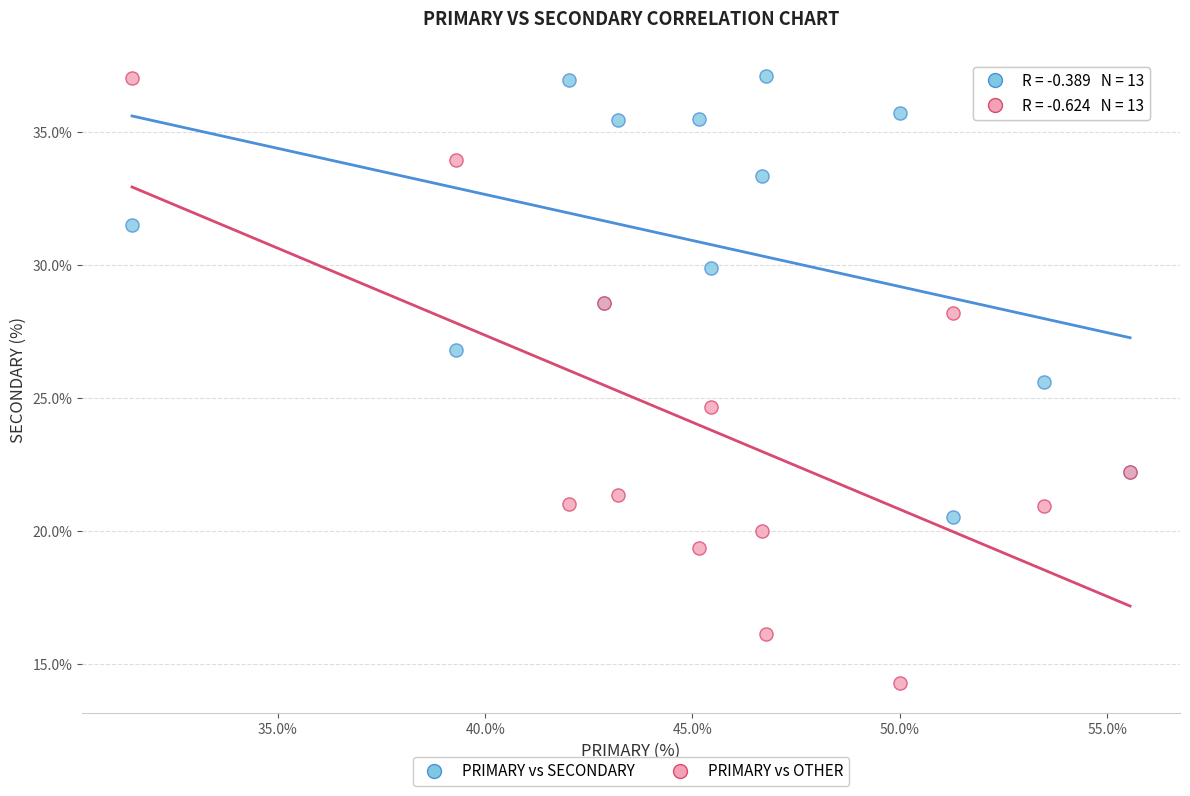

Across all series, what Y value is closest to 25?

24.7